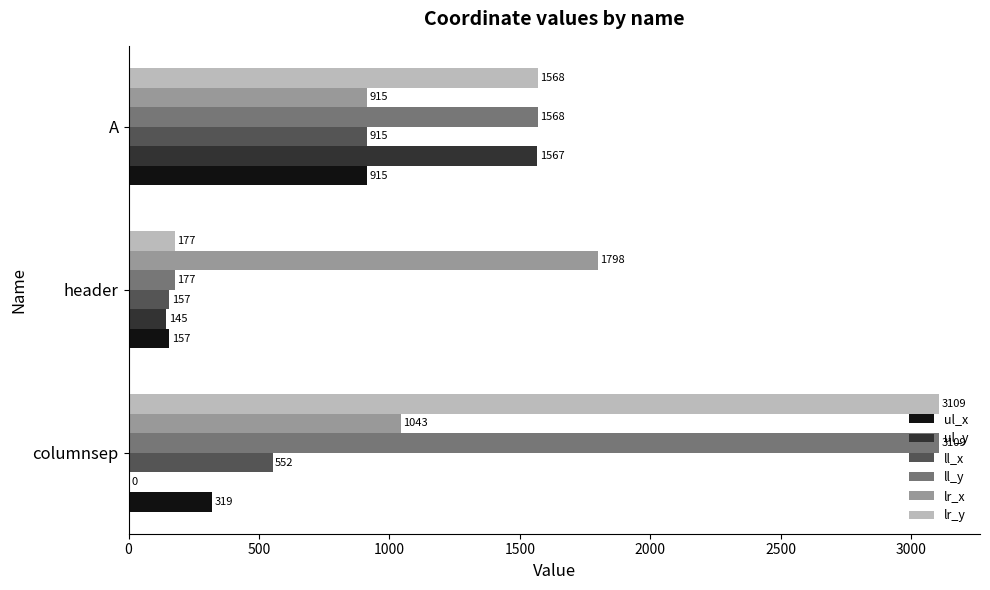

What is the maximum value shown in the chart?

3109